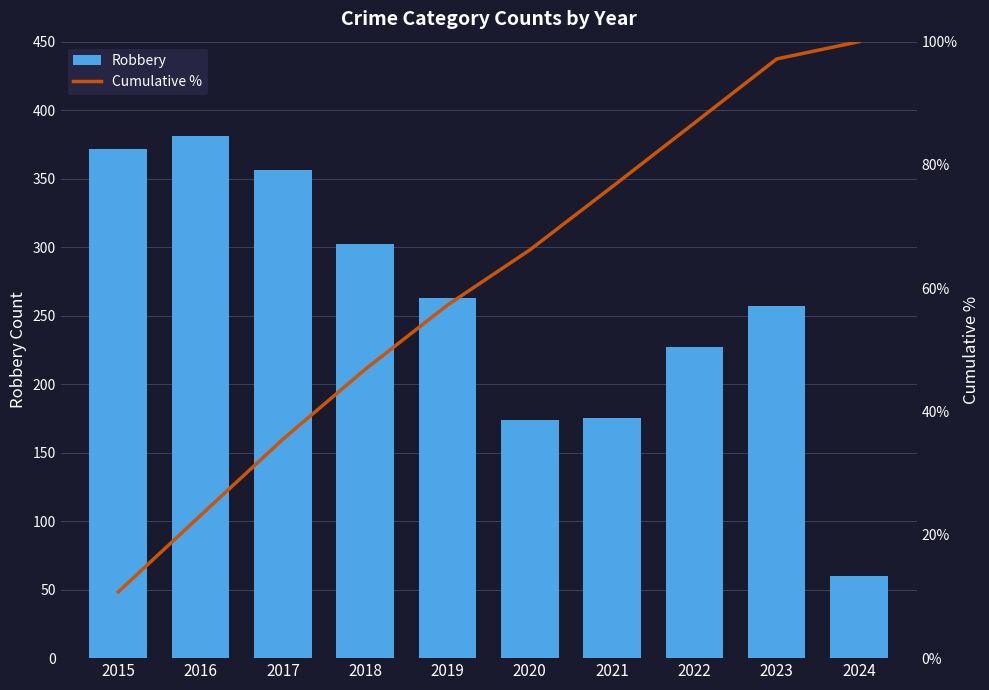

Reading left to right, extract all data points from this chart.

Robbery: 2015=372.0	2016=381.0	2017=356.0	2018=302.0	2019=263.0	2020=174.0	2021=175.0	2022=227.0	2023=257.0	2024=60.0
Cumulative %: 2015=10.7	2016=23.2	2017=35.5	2018=46.8	2019=57.3	2020=66.2	2021=76.5	2022=86.8	2023=97.2	2024=100.0